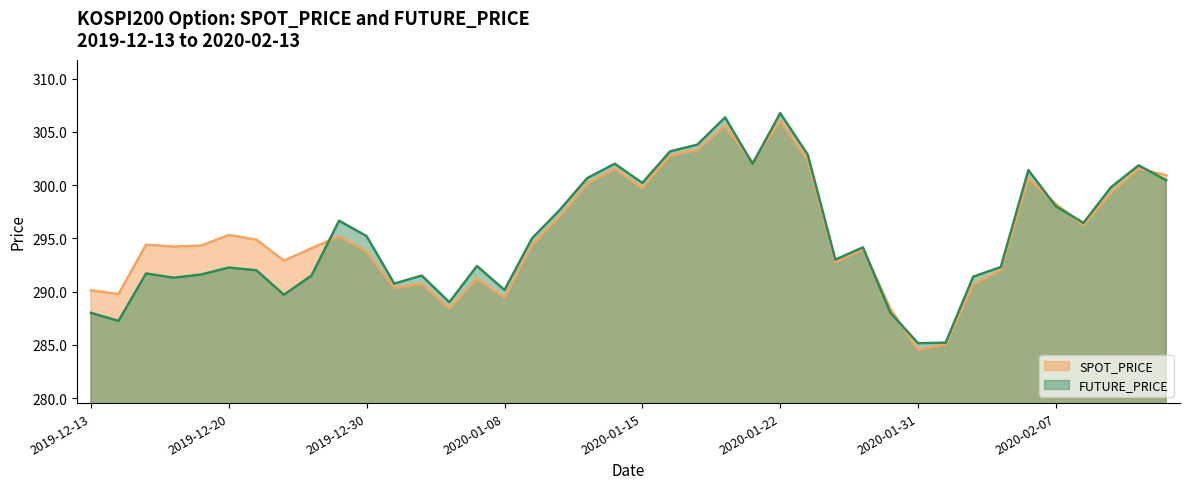

What are all the series names shown in the legend?

SPOT_PRICE, FUTURE_PRICE